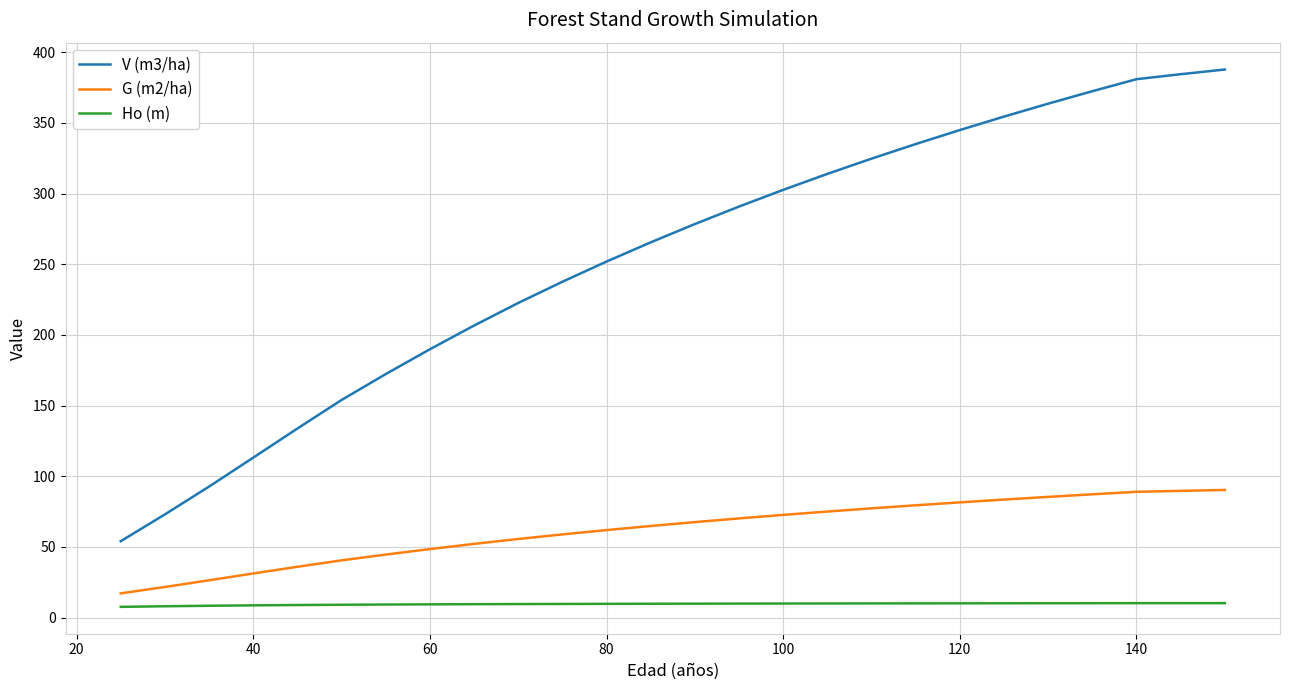

Is this an area chart (filled region under the line)?

No